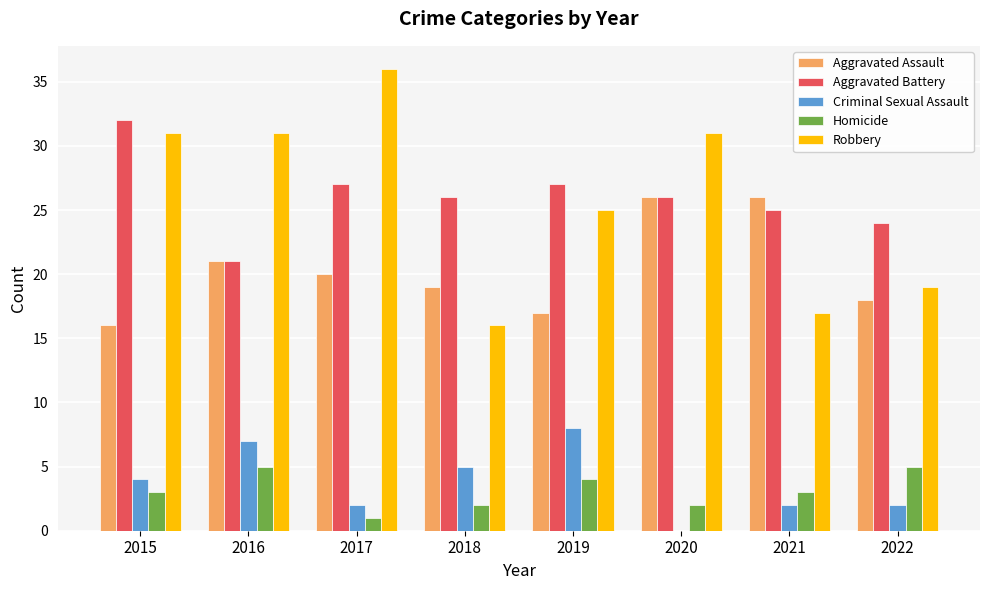

How many data points does each series have?

8